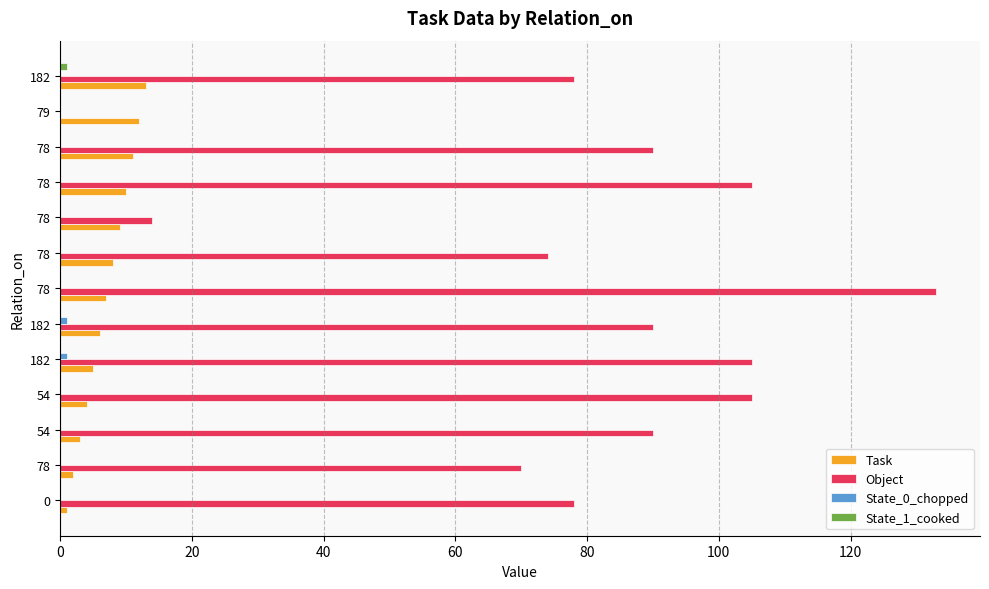

How many positive values does the Object series have?

12